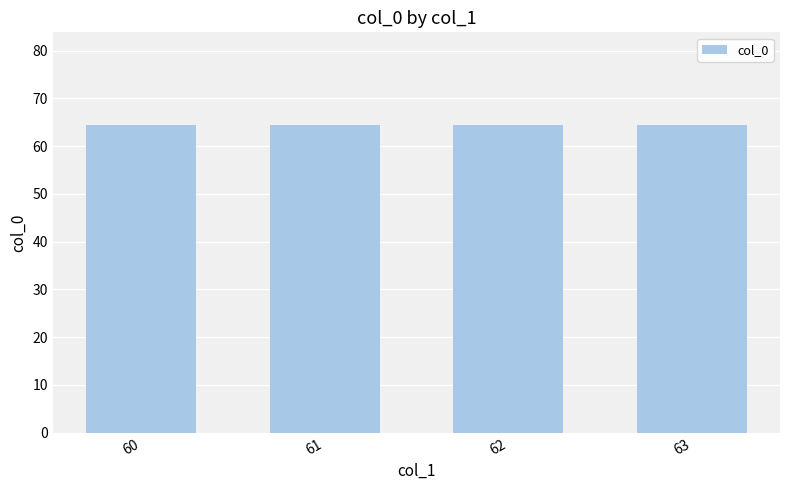

How many distinct data groups are displayed?

1